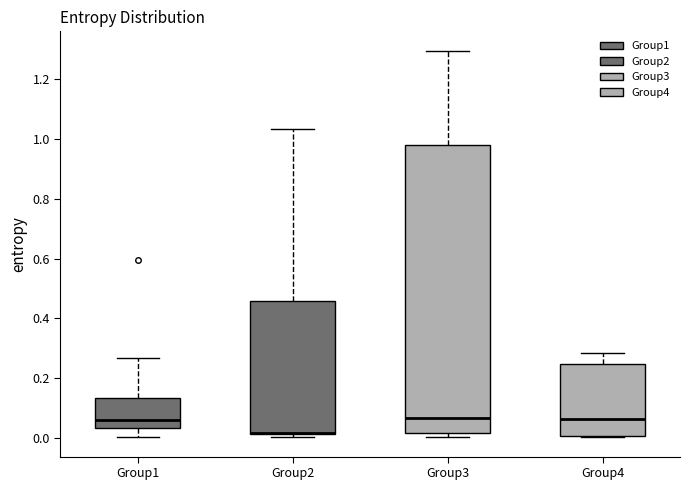

Reading left to right, read every box against the y-axis: the position of its median line, the range the box covers, and the ends of its whiskers. The values are not printed on the chart, so give them approximately, as read against the axis.

Group1: median 0.06, box 0.04 to 0.14, whiskers 0.00 to 0.26
Group2: median 0.02, box 0.02 to 0.46, whiskers 0.00 to 1.04
Group3: median 0.06, box 0.02 to 0.98, whiskers 0.00 to 1.30
Group4: median 0.06, box 0.00 to 0.24, whiskers 0.00 to 0.28